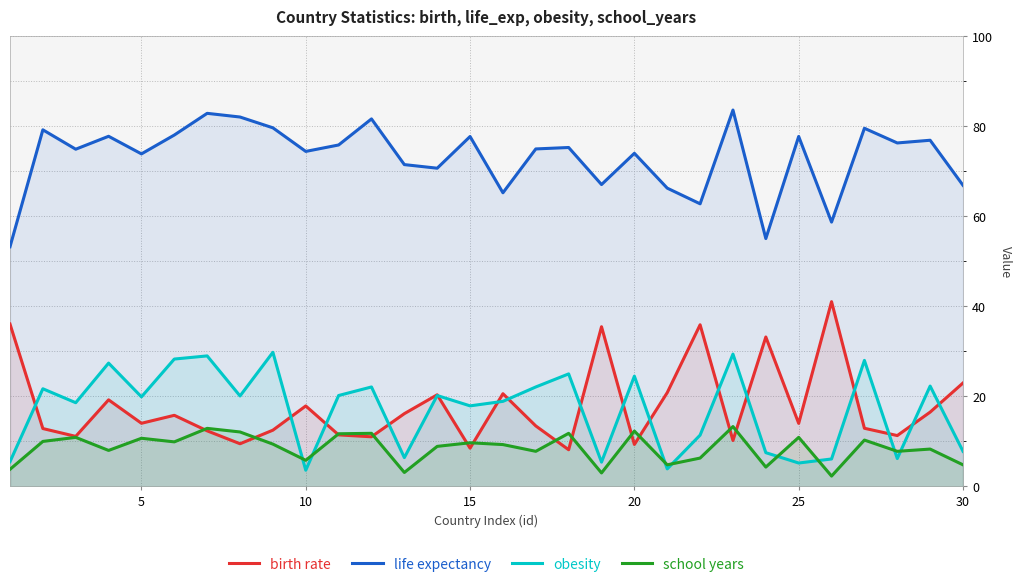

What is the total value across all series at 5?

118.5